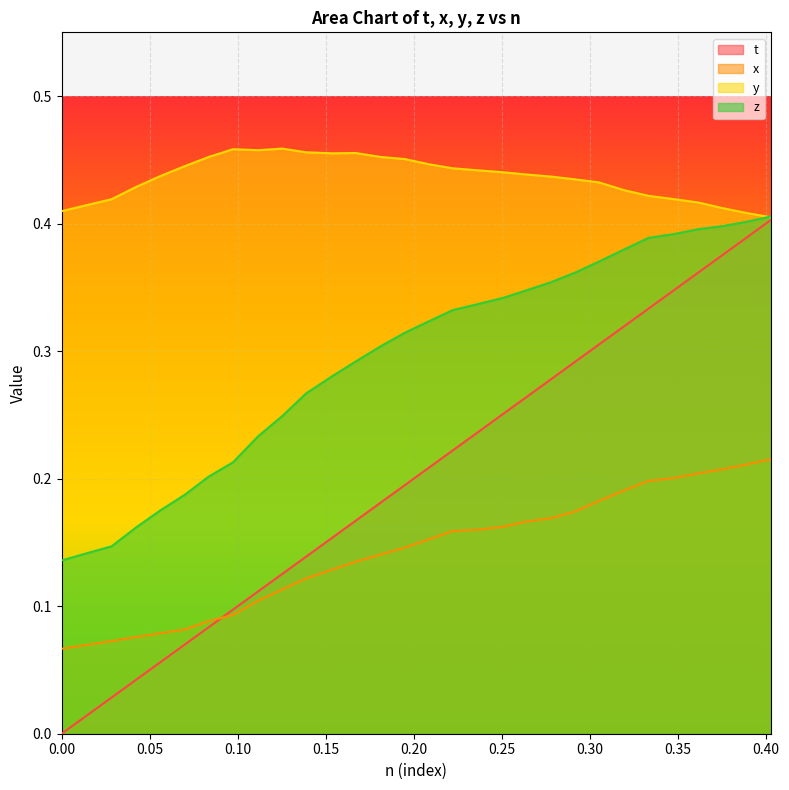

Rank the series by their average value, from highest to lowest.

y, z, t, x